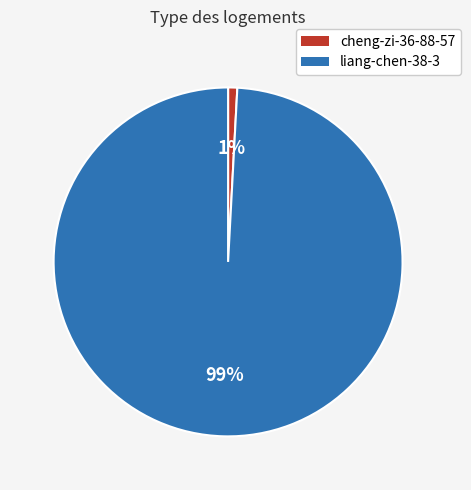

The liang-chen-38-3 slice represents 99% of the pie. True or false?

True